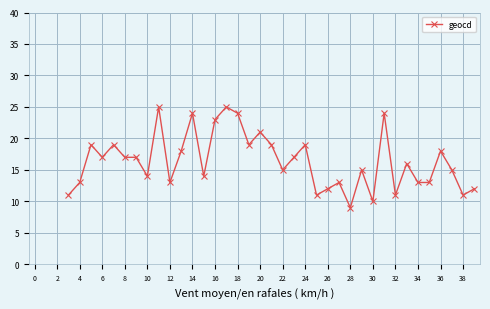

What is the label of the 4th point from the right?

36